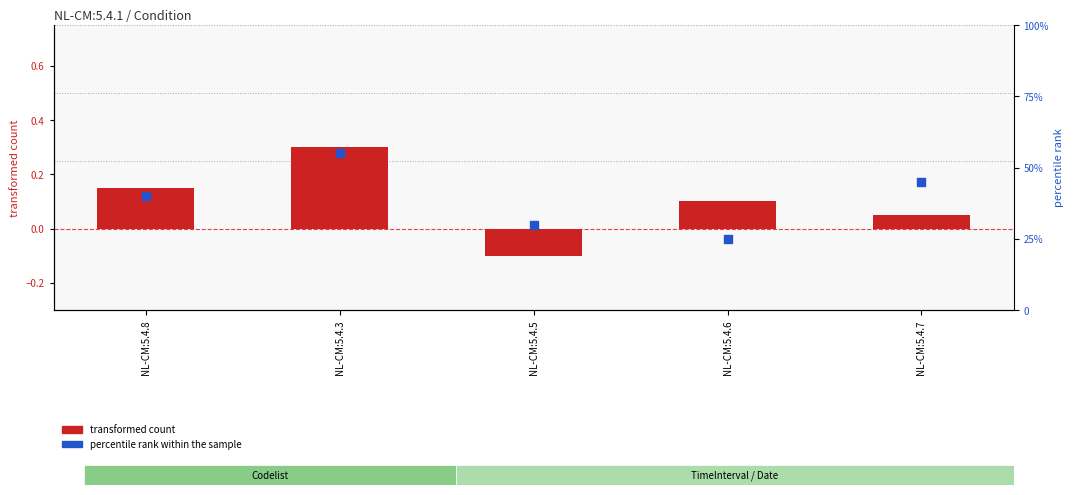

Which series contains the highest Y value?

percentile rank within the sample